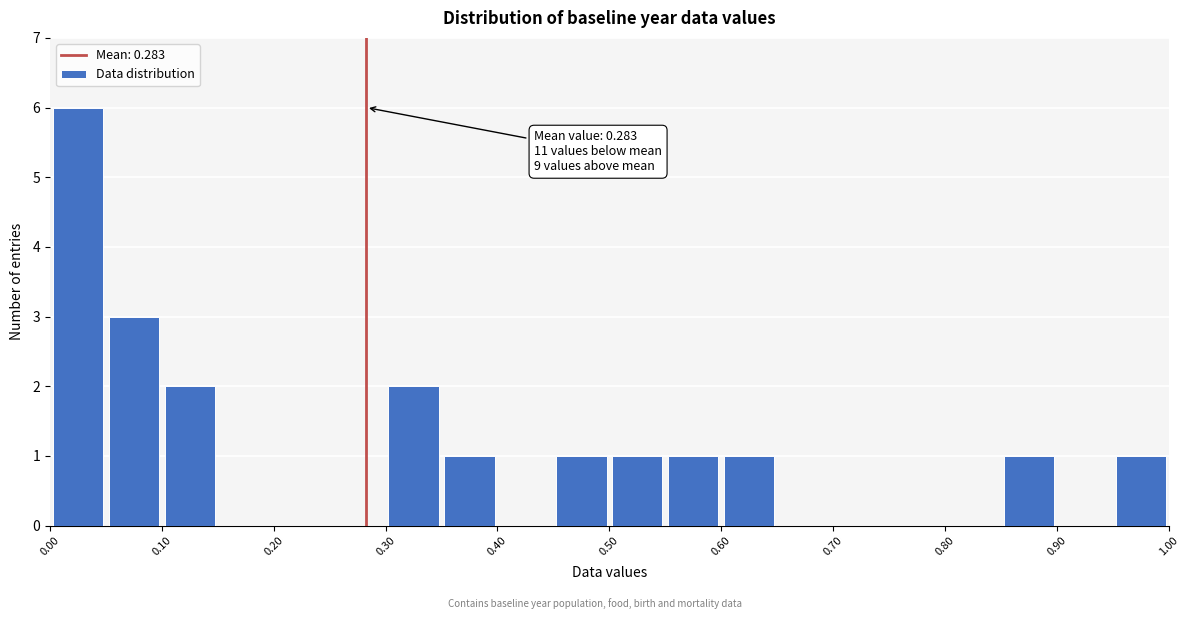

Which range on the x-axis has the tallest bar?

0.00 to 0.05